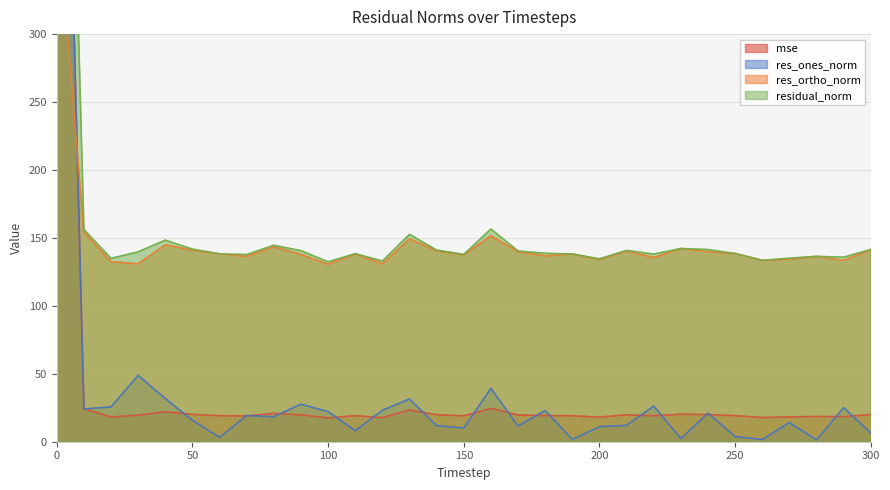

Reading left to right, transcribe all the data shown in this chart.

mse: 786.8	24.4	18.2	19.5	22.0	20.1	19.1	19.0	20.9	19.8	17.5	19.2	17.7	23.3	19.9	19.0	24.5	19.7	19.2	19.1	18.1	19.8	19.1	20.2	20.0	19.2	17.8	18.2	18.6	18.4	20.0
res_ones_norm: 794.5	24.1	25.6	48.9	31.8	15.8	3.3	19.2	18.4	27.6	22.2	8.1	23.1	31.5	11.8	10.1	39.3	11.5	22.9	1.7	11.0	12.1	26.2	2.3	21.0	3.8	1.7	14.0	1.3	25.1	6.4
res_ortho_norm: 394.4	154.4	132.5	130.9	144.9	140.9	138.2	136.4	143.4	137.9	130.6	138.2	131.0	149.4	140.5	137.5	151.6	139.9	136.8	138.2	134.2	140.3	135.6	142.2	139.9	138.5	133.5	134.4	136.4	133.5	141.3
residual_norm: 887.0	156.2	134.9	139.8	148.4	141.8	138.3	137.8	144.6	140.6	132.4	138.4	133.0	152.6	141.0	137.9	156.6	140.4	138.7	138.2	134.6	140.8	138.1	142.2	141.5	138.5	133.5	135.1	136.4	135.8	141.5